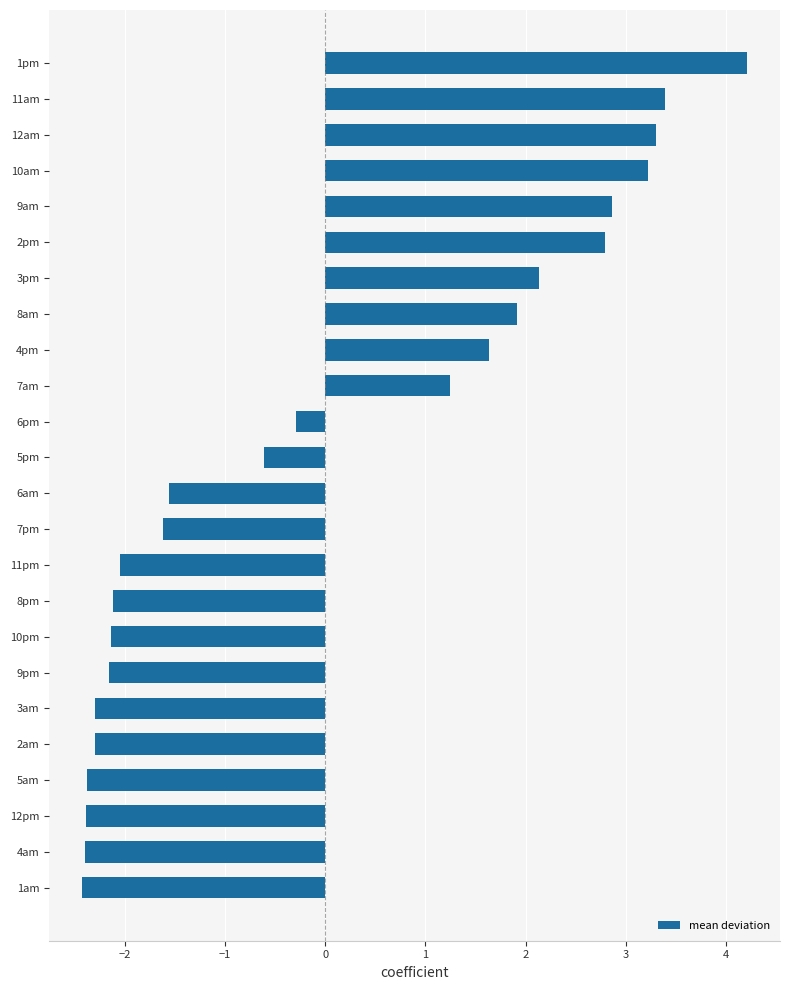

How many bars are there in total?

24